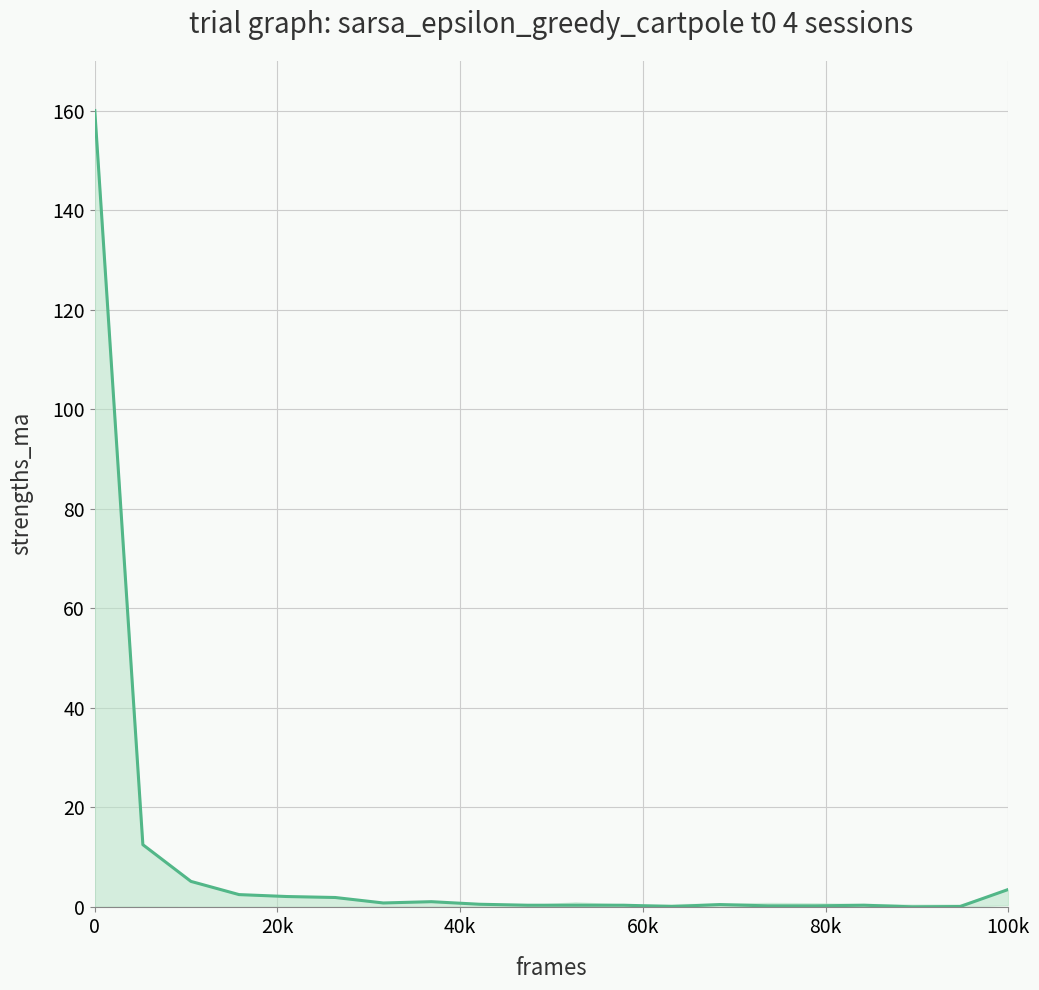

What is the greatest value displayed?

160.0